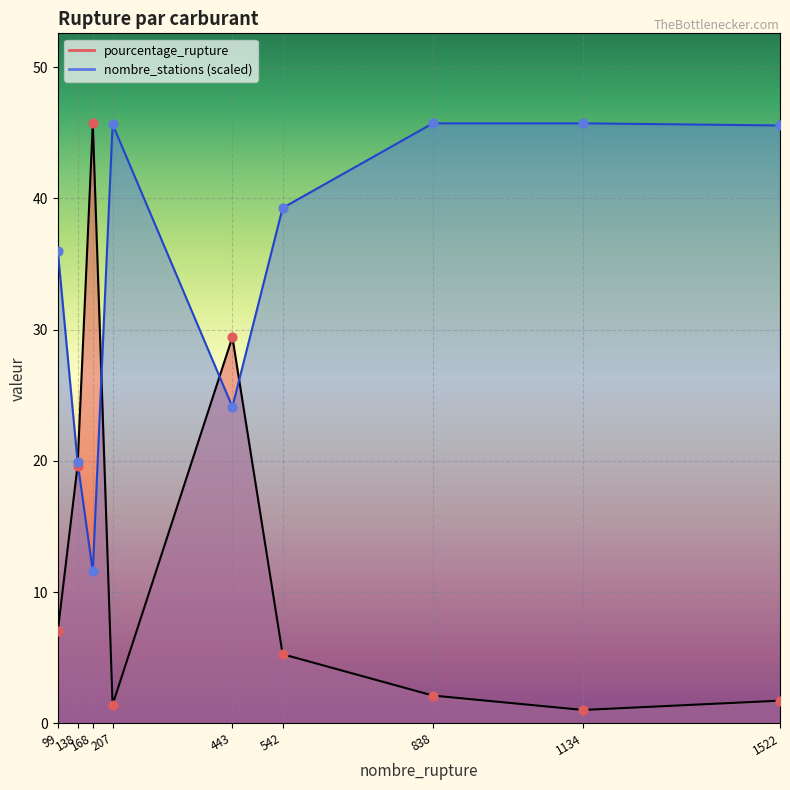

What are all the series names shown in the legend?

pourcentage_rupture, nombre_stations